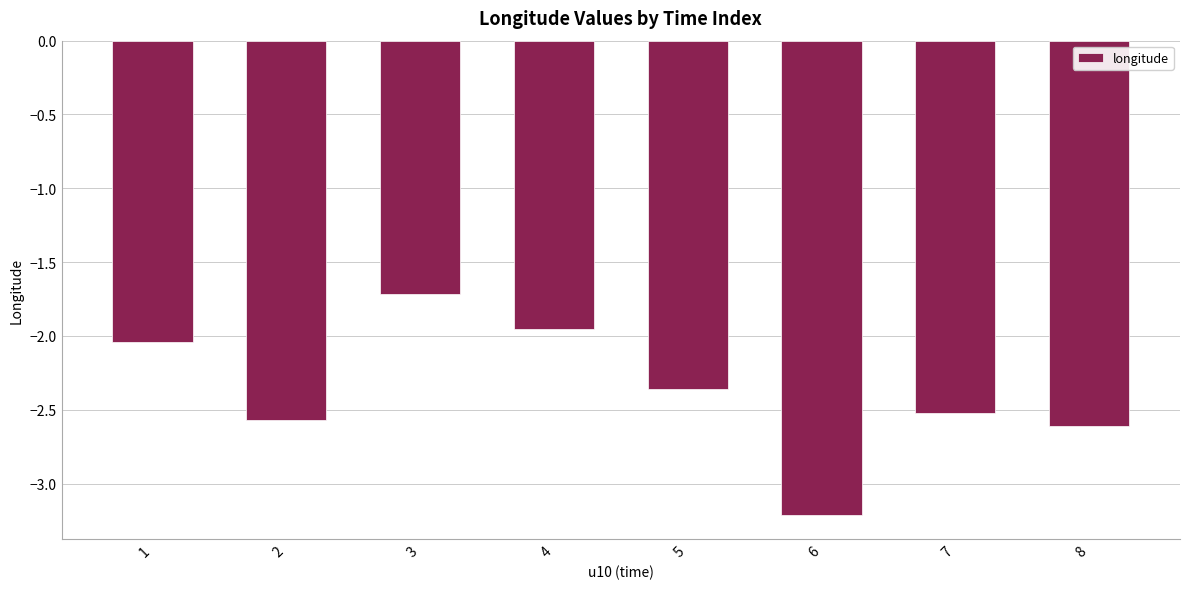

What is the smallest value displayed?

-3.2